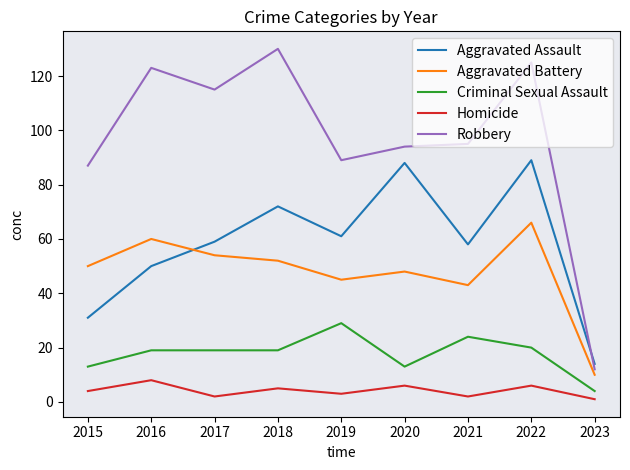

What is the greatest value displayed?

130